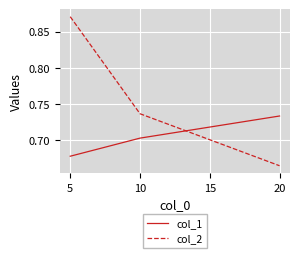

At which label does col_2 reach its minimum?

20